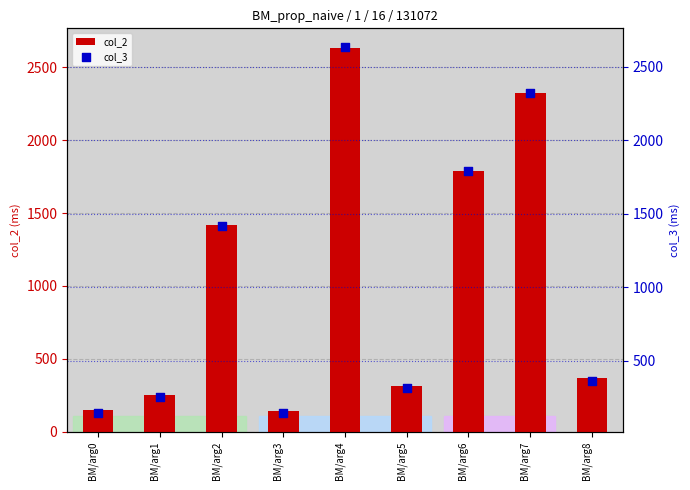

Which series contains the highest Y value?

col_2